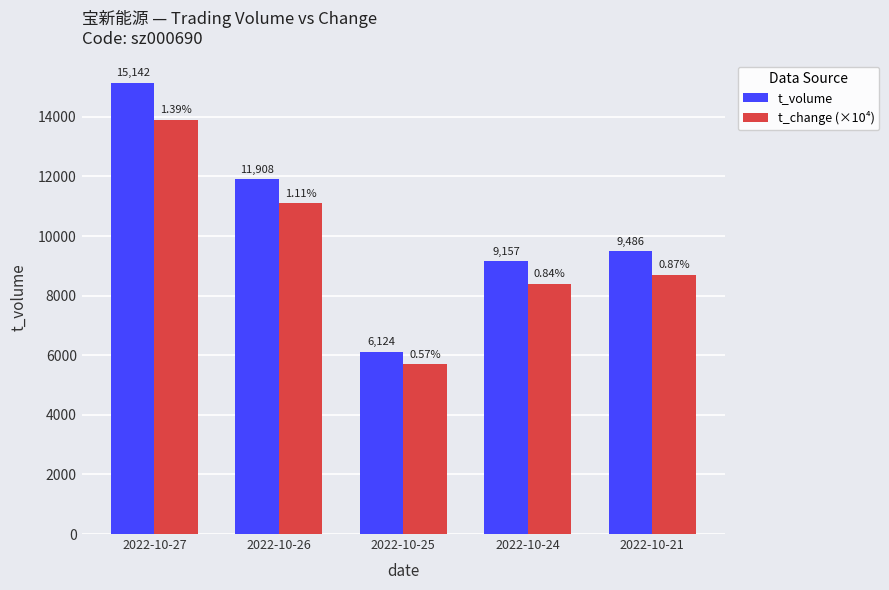

What is the greatest value displayed?

15142.0